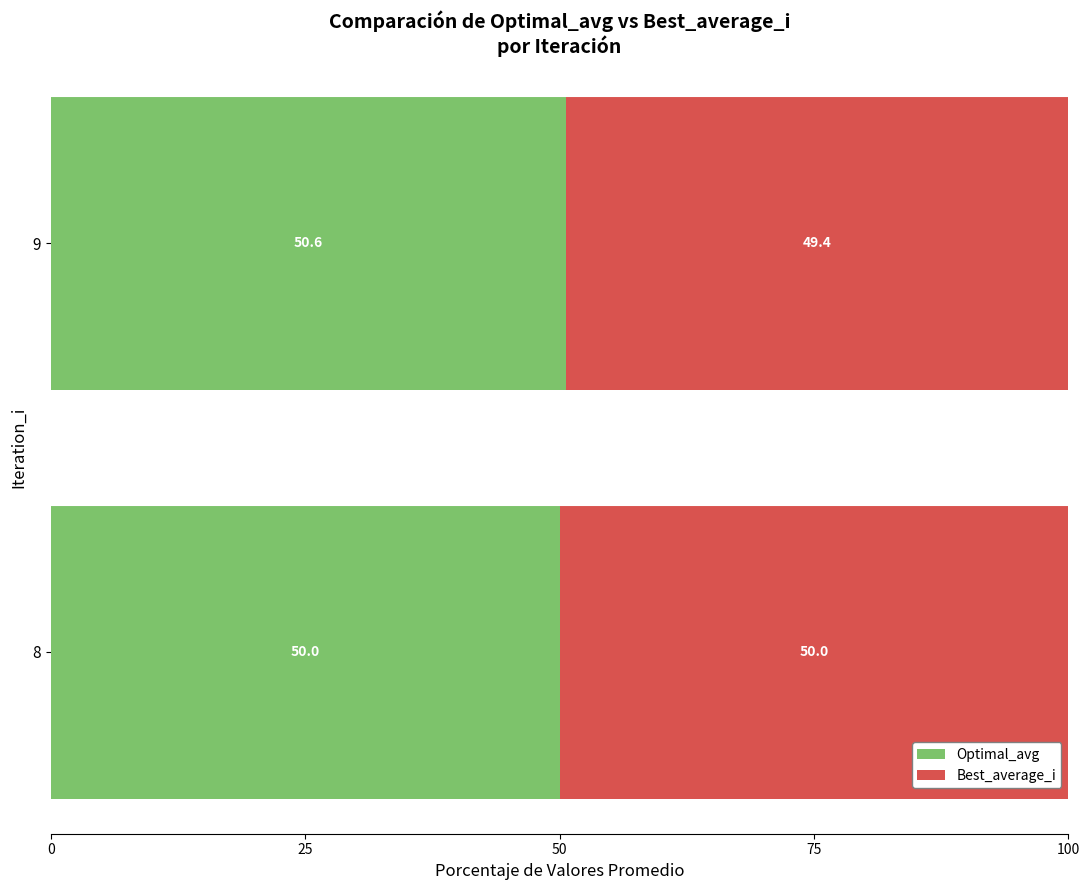

What is the sum of the Optimal_avg values at 9 and 8?

100.6